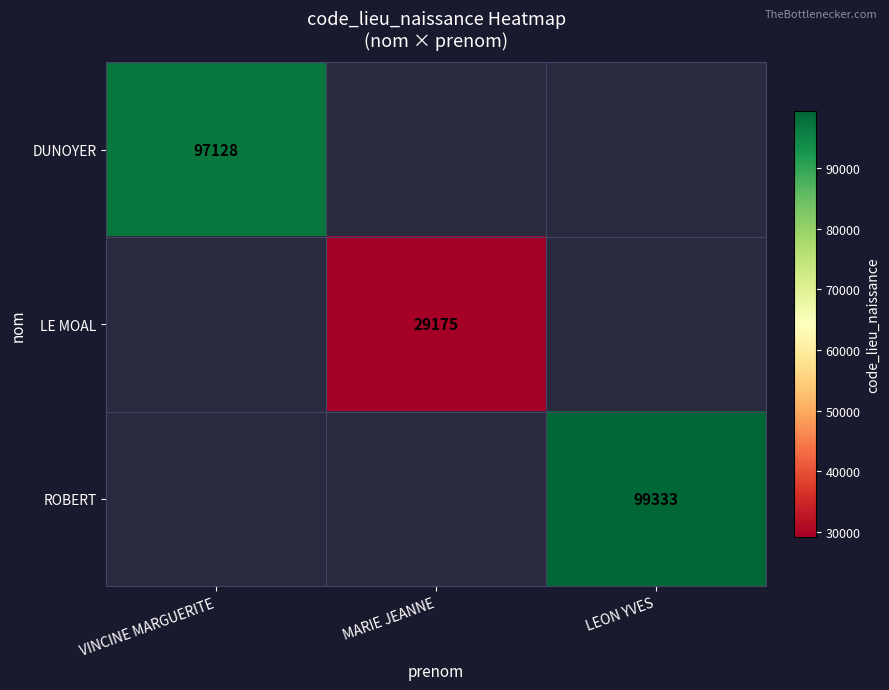

True or false: LE MOAL has a value of 48955 at MARIE JEANNE.

False